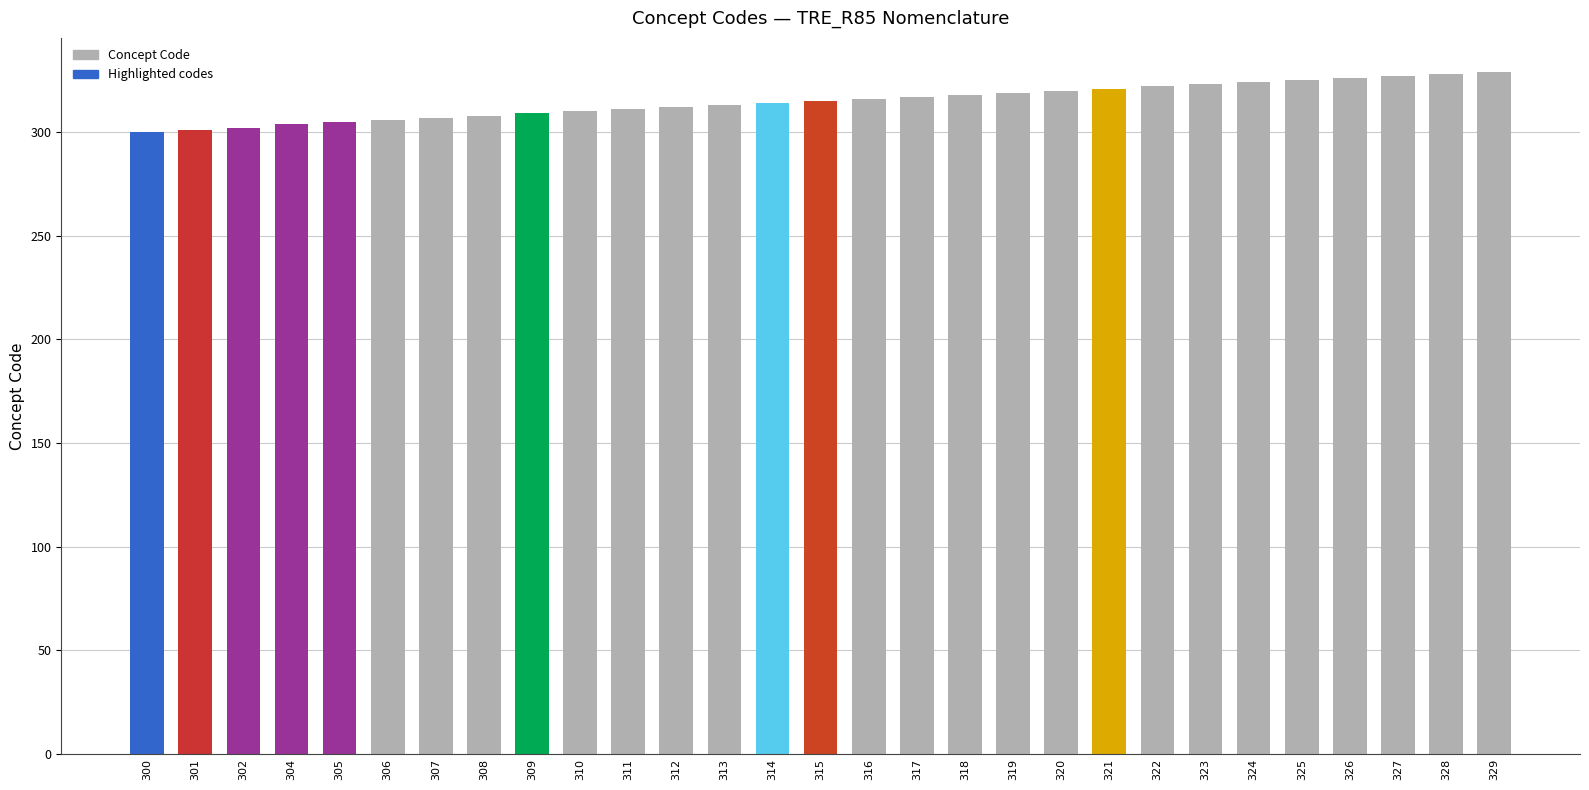

What is the change in value from 308 to 325?

+17